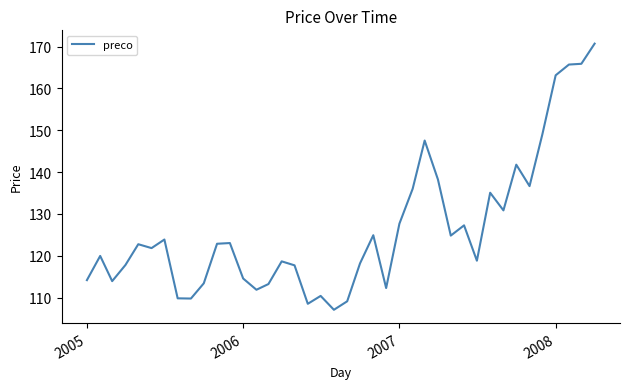

What is the greatest value displayed?

170.7